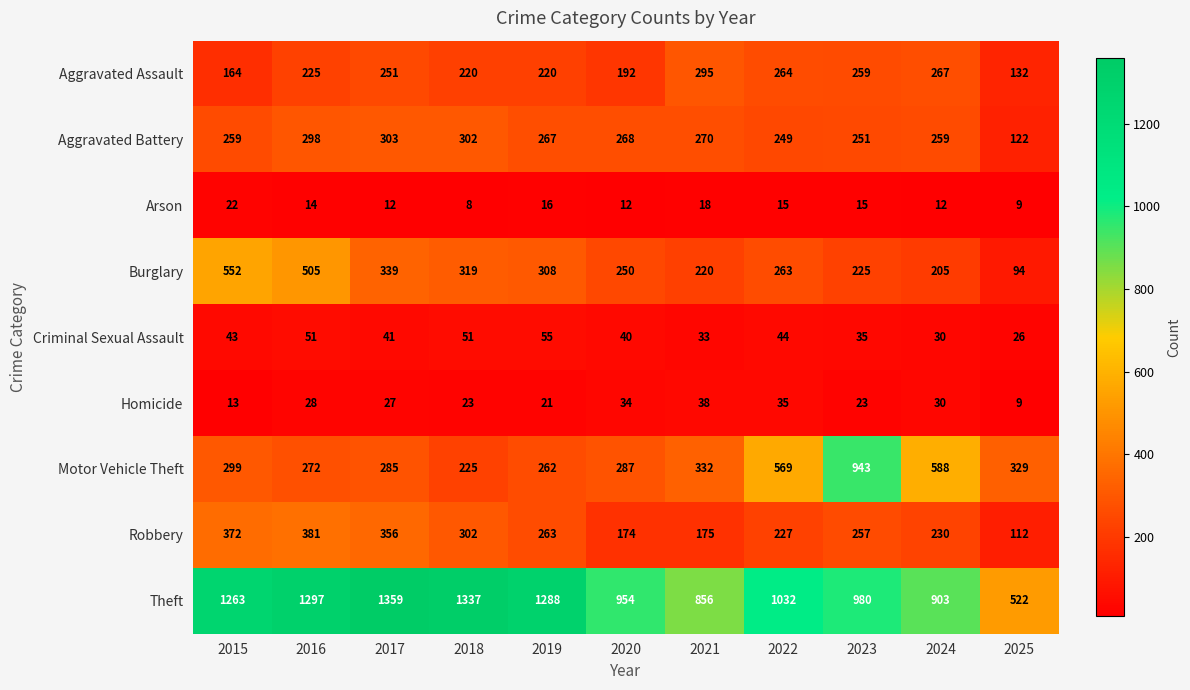

True or false: Motor Vehicle Theft has a value of 845 at 2022.

False